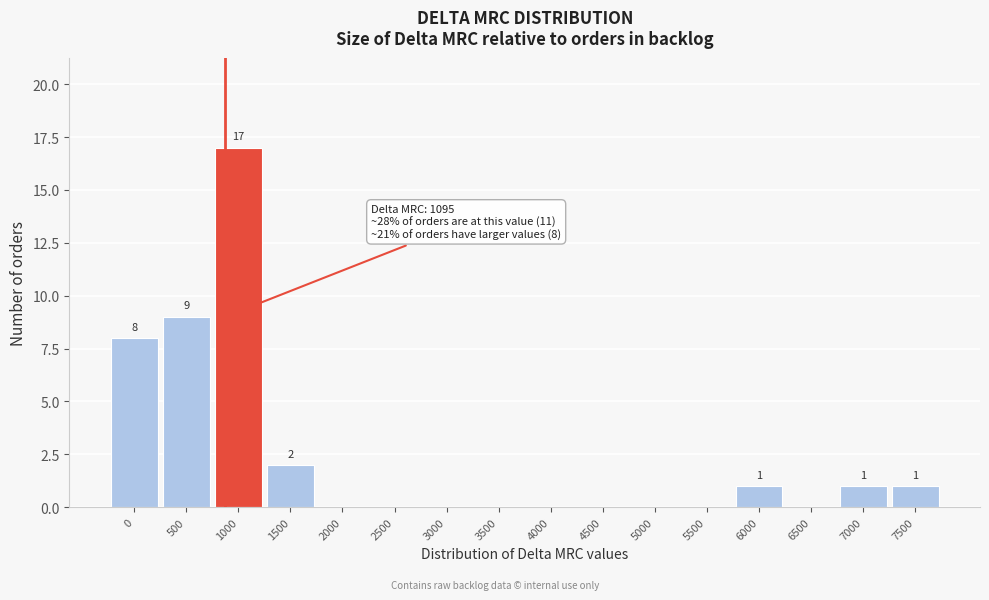

Reading left to right, extract all data points from this chart.

0=8	500=9	1000=17	1500=2	2000=0	2500=0	3000=0	3500=0	4000=0	4500=0	5000=0	5500=0	6000=1	6500=0	7000=1	7500=1